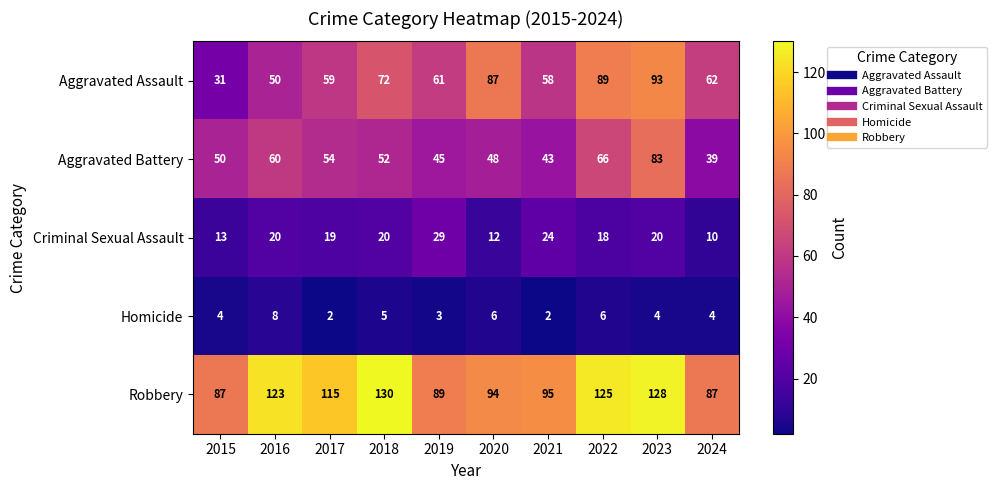

The Criminal Sexual Assault series shows 10 at 2024. True or false?

True